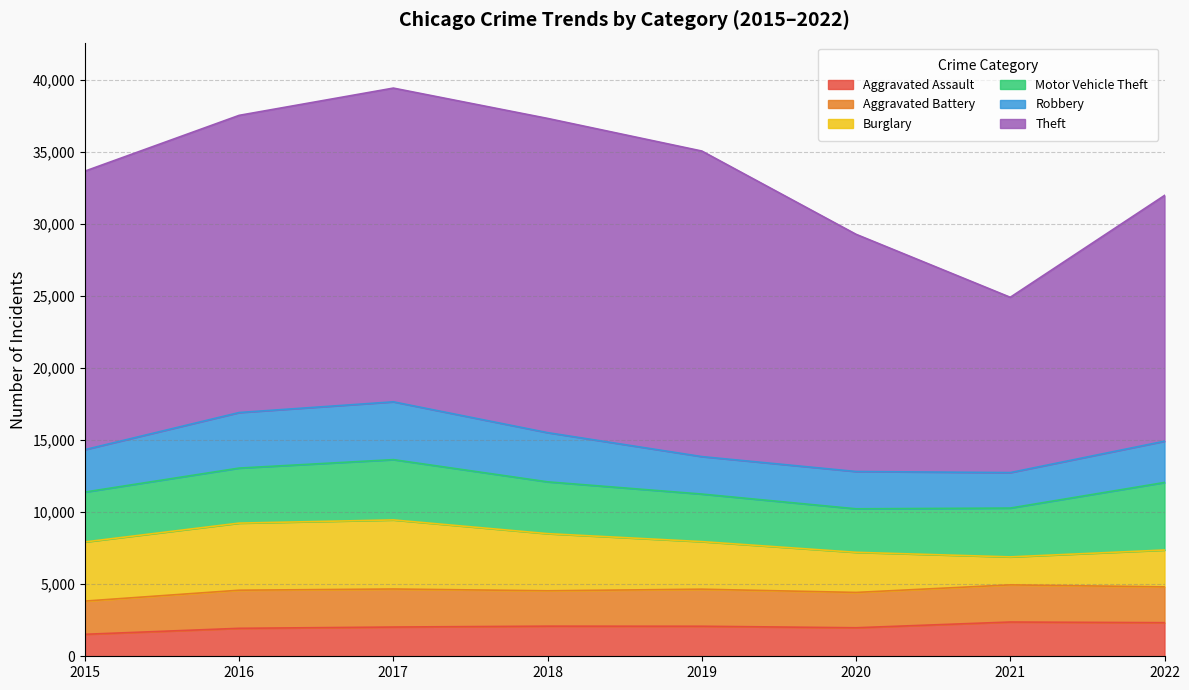

Reading left to right, transcribe all the data shown in this chart.

Aggravated Assault: 2015=1525	2016=1940	2017=2029	2018=2090	2019=2084	2020=1979	2021=2377	2022=2331
Aggravated Battery: 2015=2305	2016=2644	2017=2638	2018=2455	2019=2570	2020=2451	2021=2578	2022=2484
Burglary: 2015=4103	2016=4656	2017=4794	2018=3964	2019=3302	2020=2784	2021=1941	2022=2558
Motor Vehicle Theft: 2015=3461	2016=3819	2017=4184	2018=3595	2019=3300	2020=3019	2021=3388	2022=4687
Robbery: 2015=2944	2016=3854	2017=4011	2018=3414	2019=2600	2020=2588	2021=2462	2022=2863
Theft: 2015=19325	2016=20620	2017=21769	2018=21803	2019=21202	2020=16459	2021=12163	2022=17052